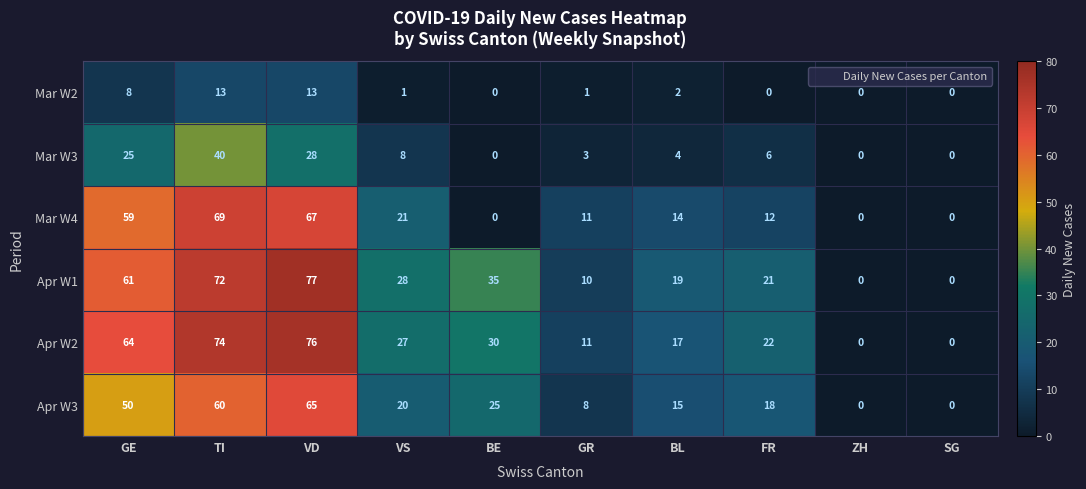

Which series has the widest spread of values?

Apr W1